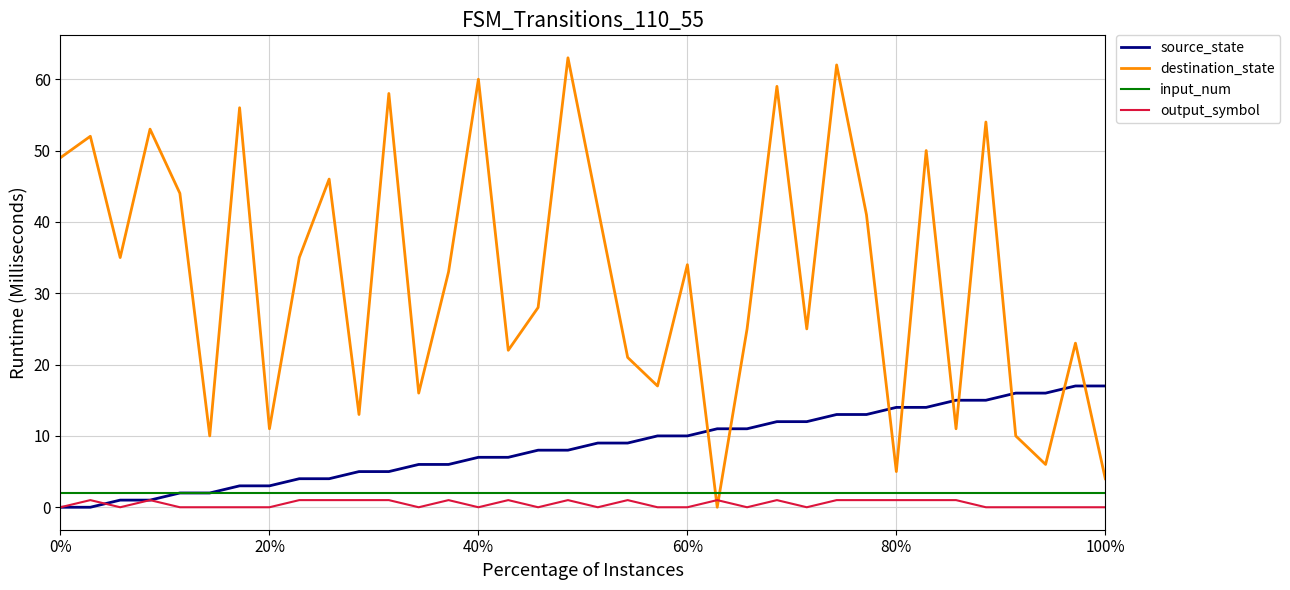

Which series ends up on top after the final intersection of destination_state and source_state?

source_state